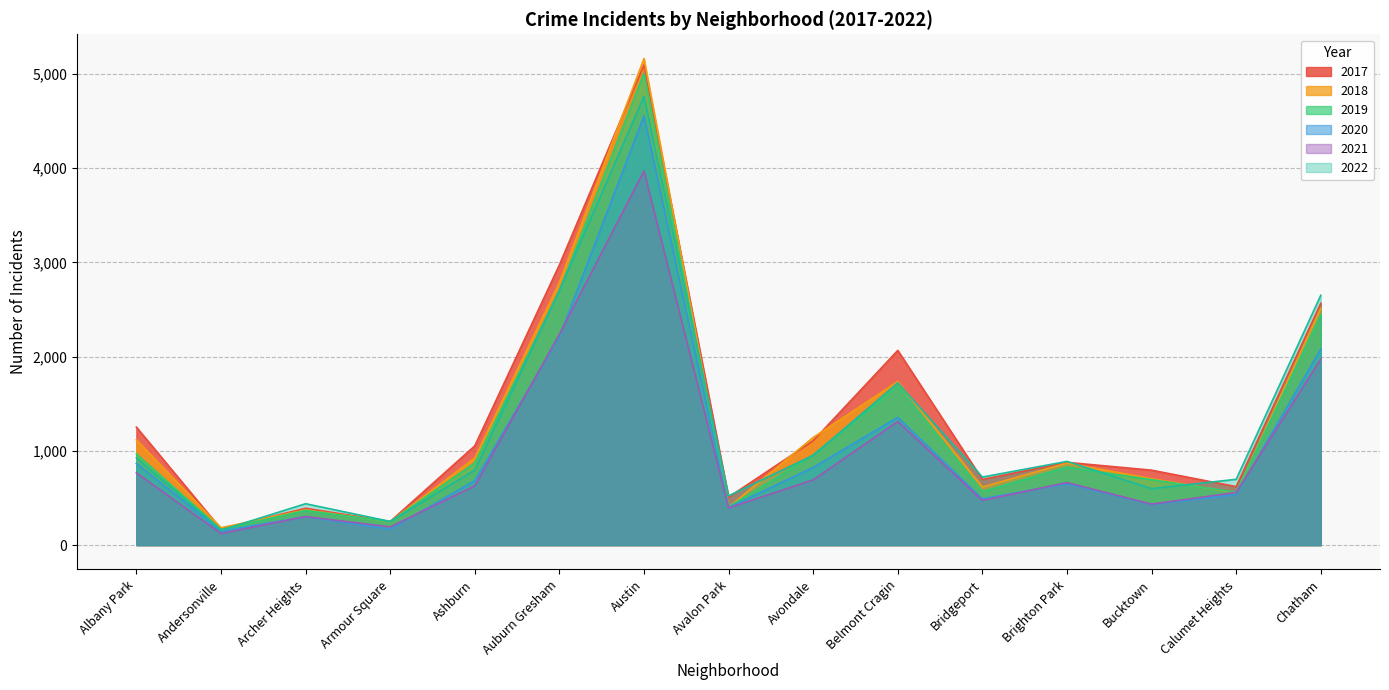

Is it true that 2022 equals 3789 at Auburn Gresham?

False